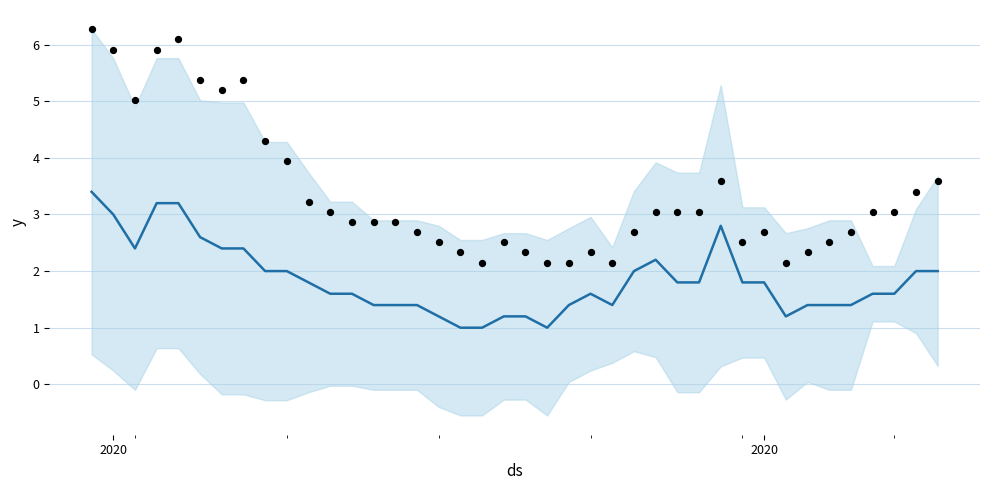

Is the value of CH (scaled) at 38 greater than the value of mean at 32?

Yes